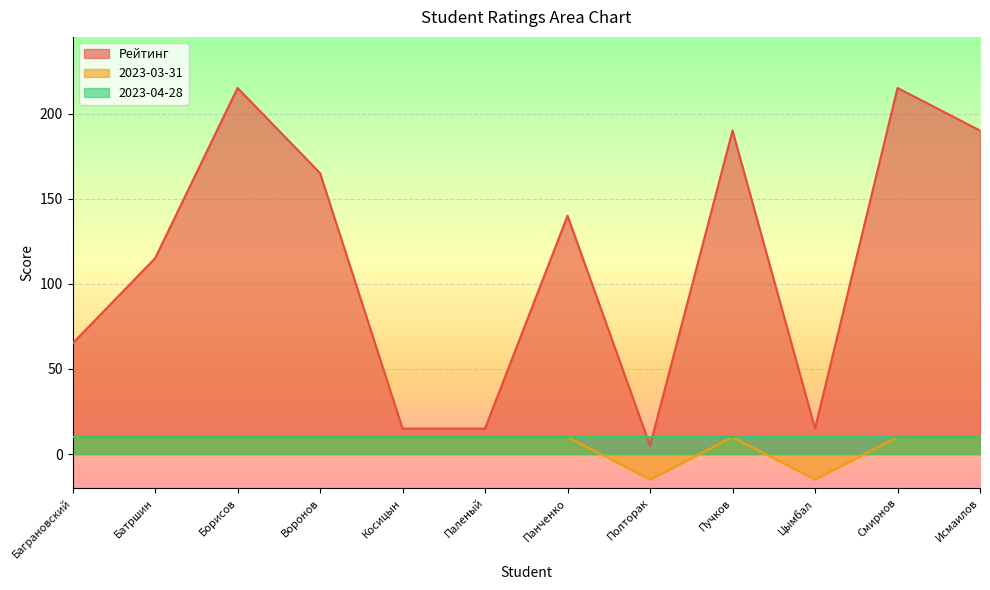

Which series changed the most between Борисов and Паленый?

Рейтинг